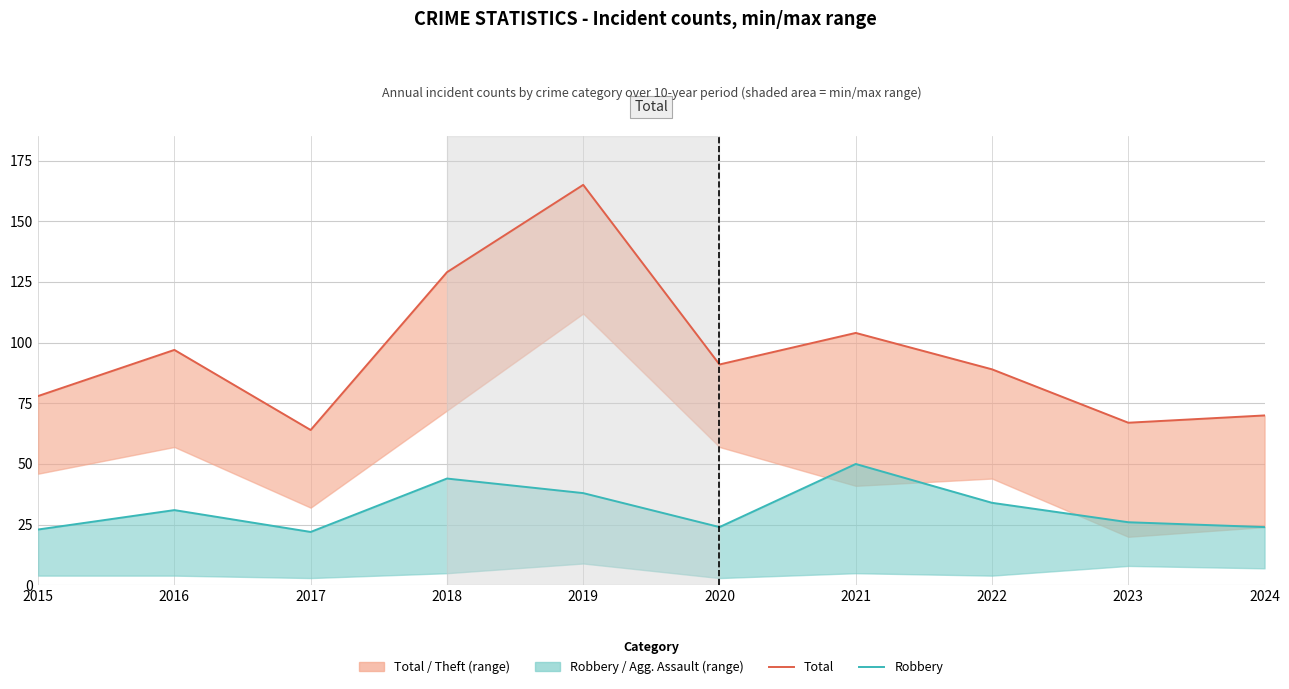

How many lines are shown in the chart?

2